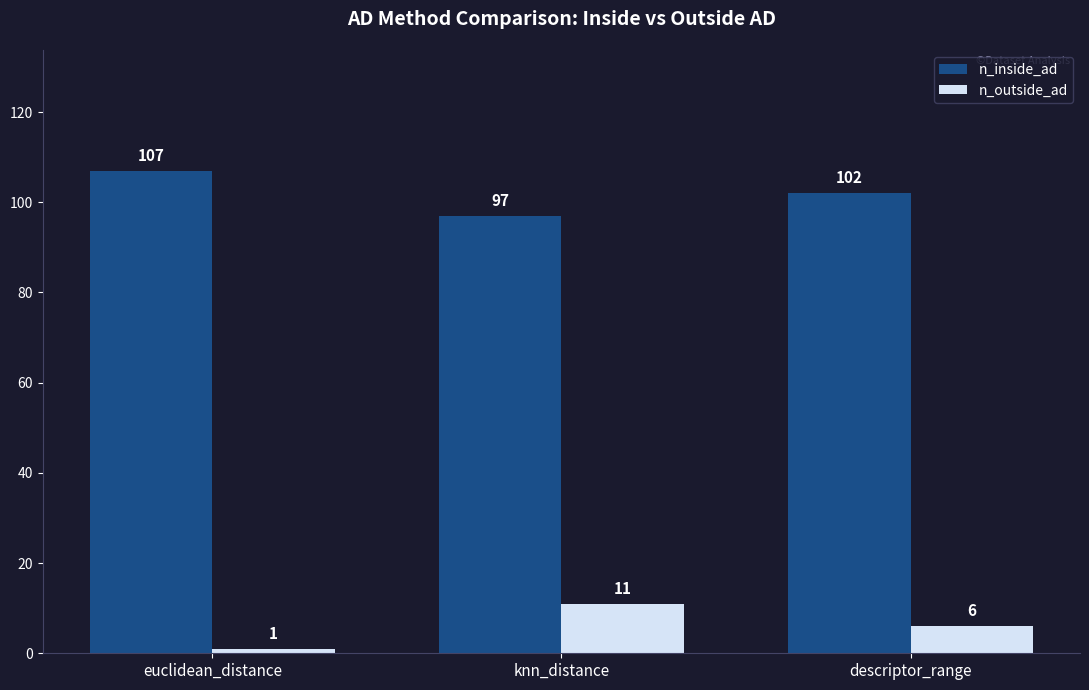

How many series are shown in this chart?

2